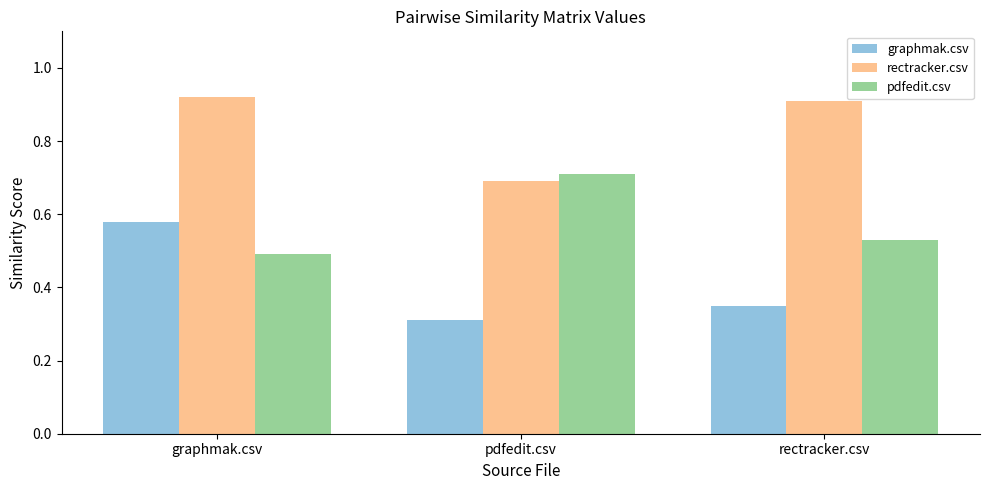

Rank the series by their maximum value, from lowest to highest.

graphmak.csv, pdfedit.csv, rectracker.csv